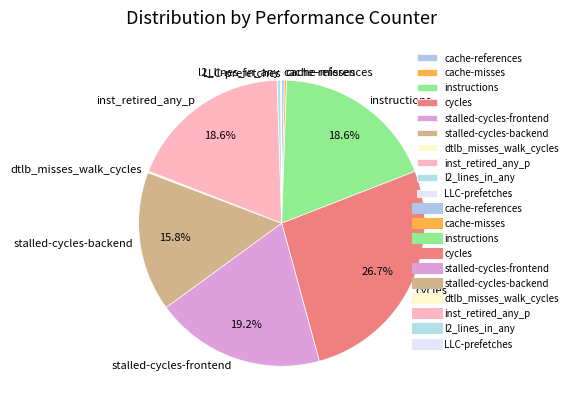

To the nearest percent, what is the average slice percentage?

10%